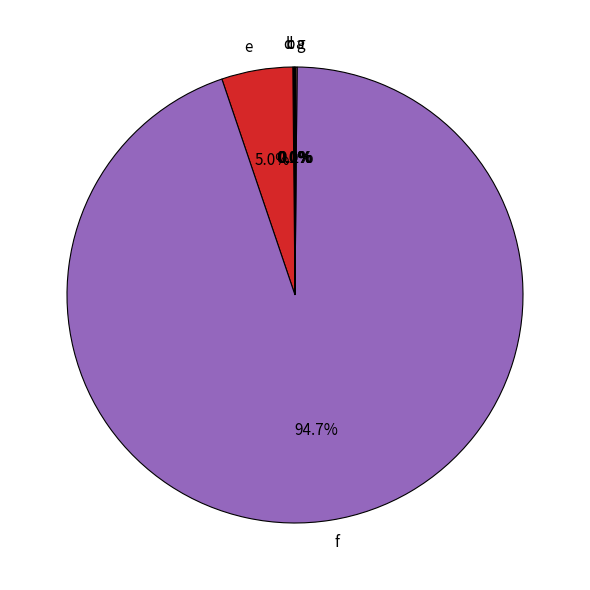

To the nearest percent, what is the difference between the e and f slice percentages?

90%